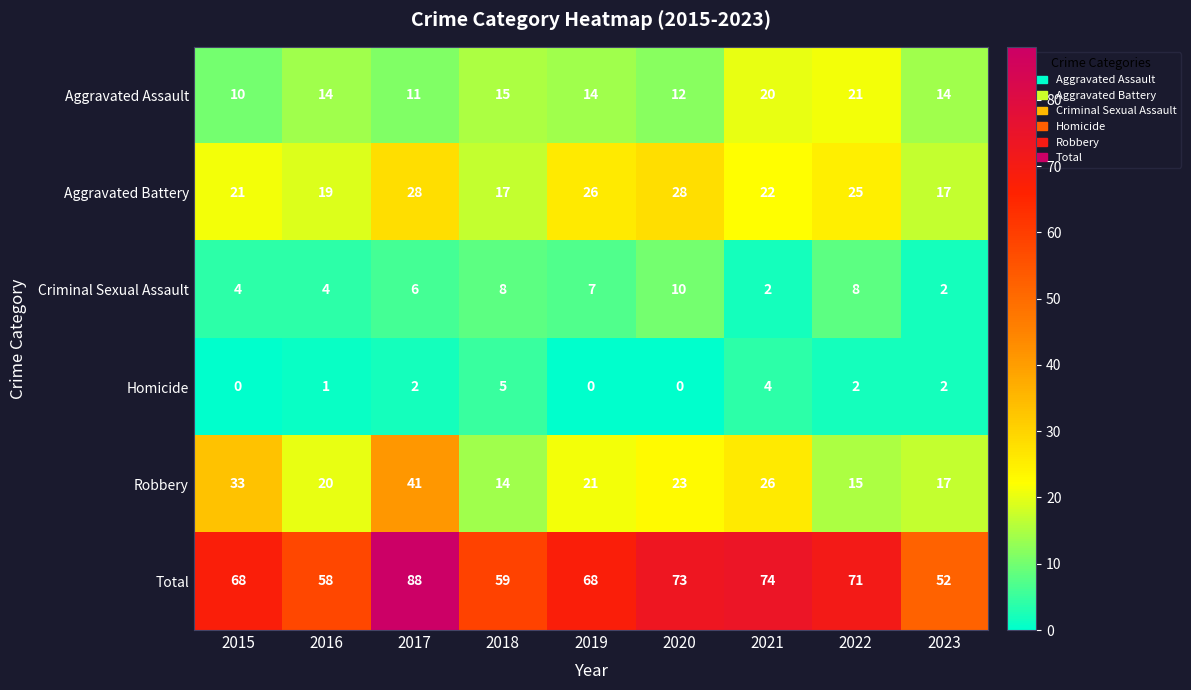

At which label does Robbery first exceed 21?

2015